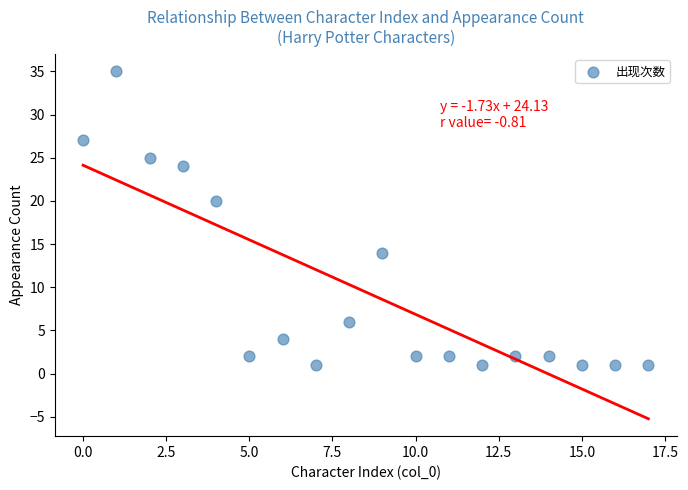

What Y value in the scatter plot is closest to 18?

20